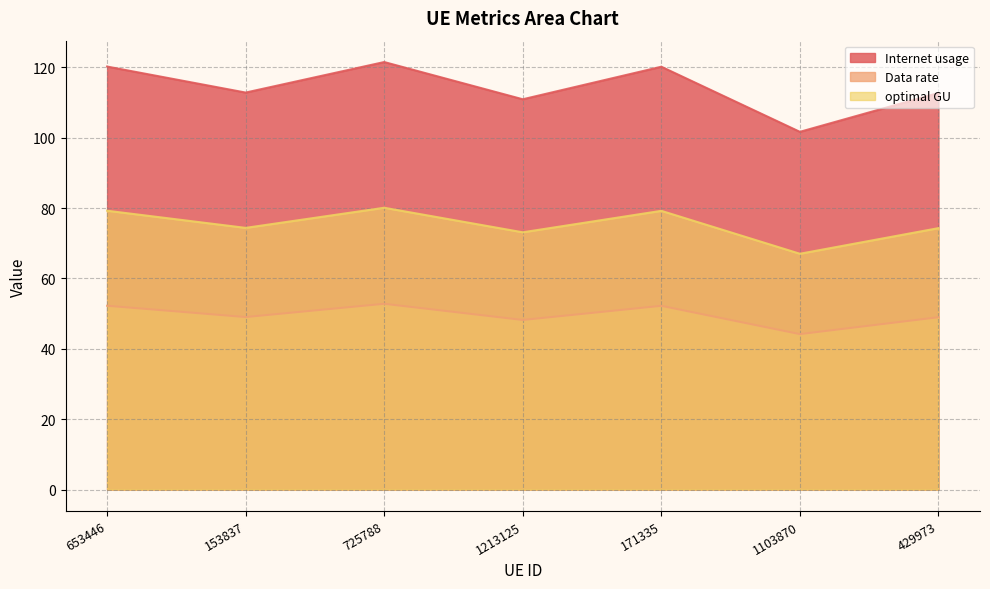

What is the maximum value shown in the chart?

121.5